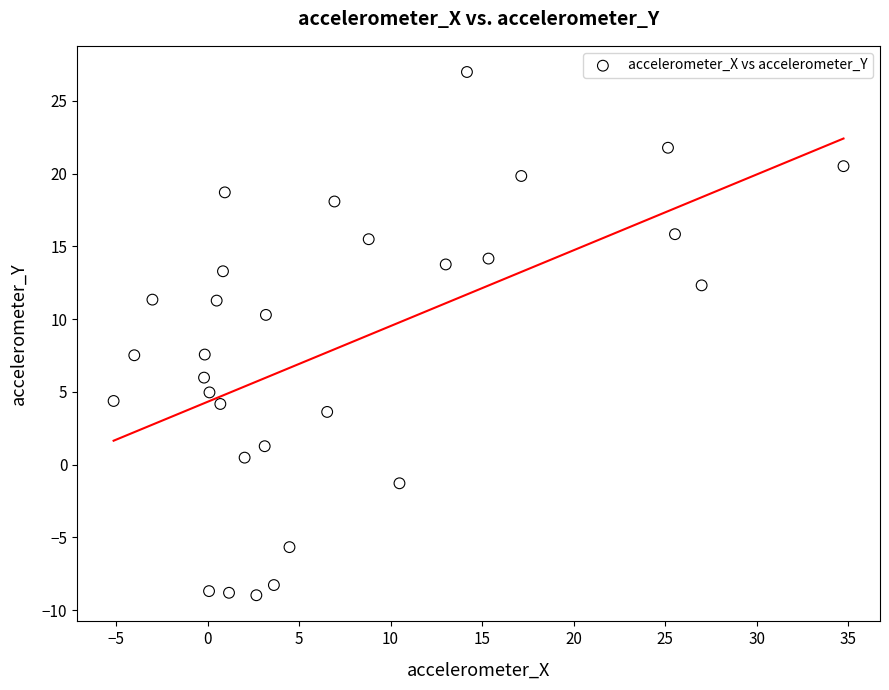

What is the range of X values (max minus min)?

39.9